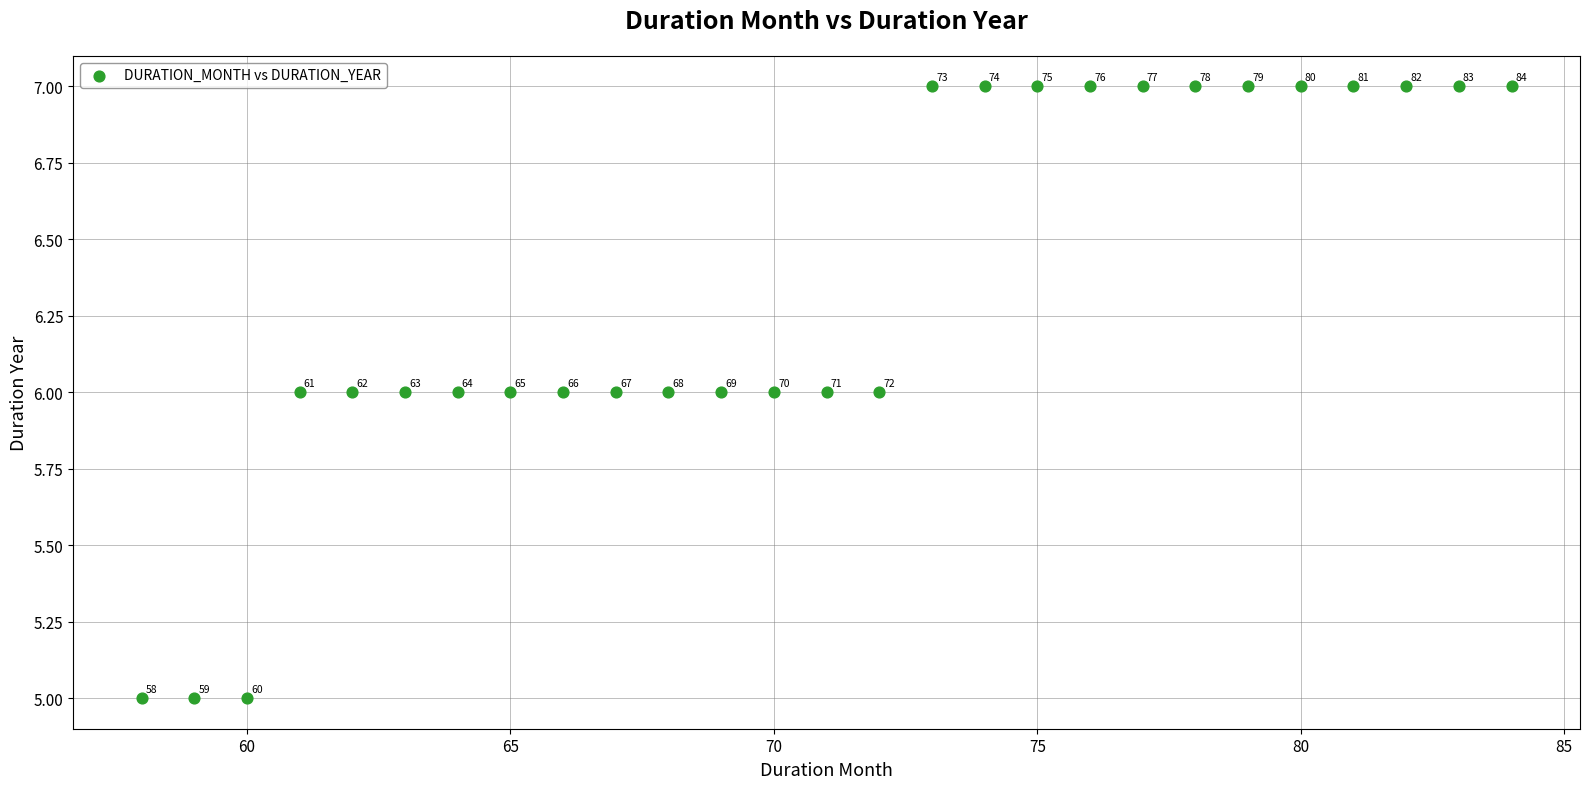

What is the range of X values (max minus min)?

26